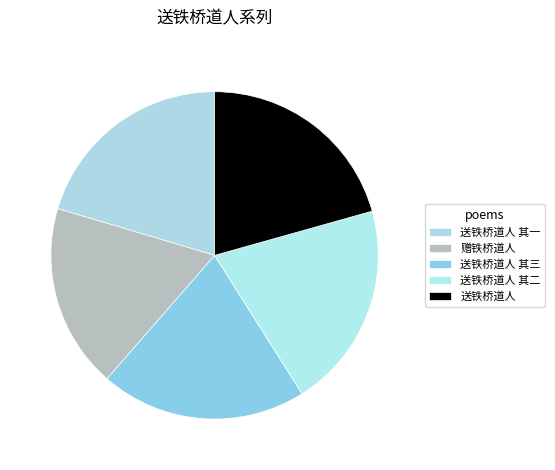

Which slice is the smallest?

赠铁桥道人